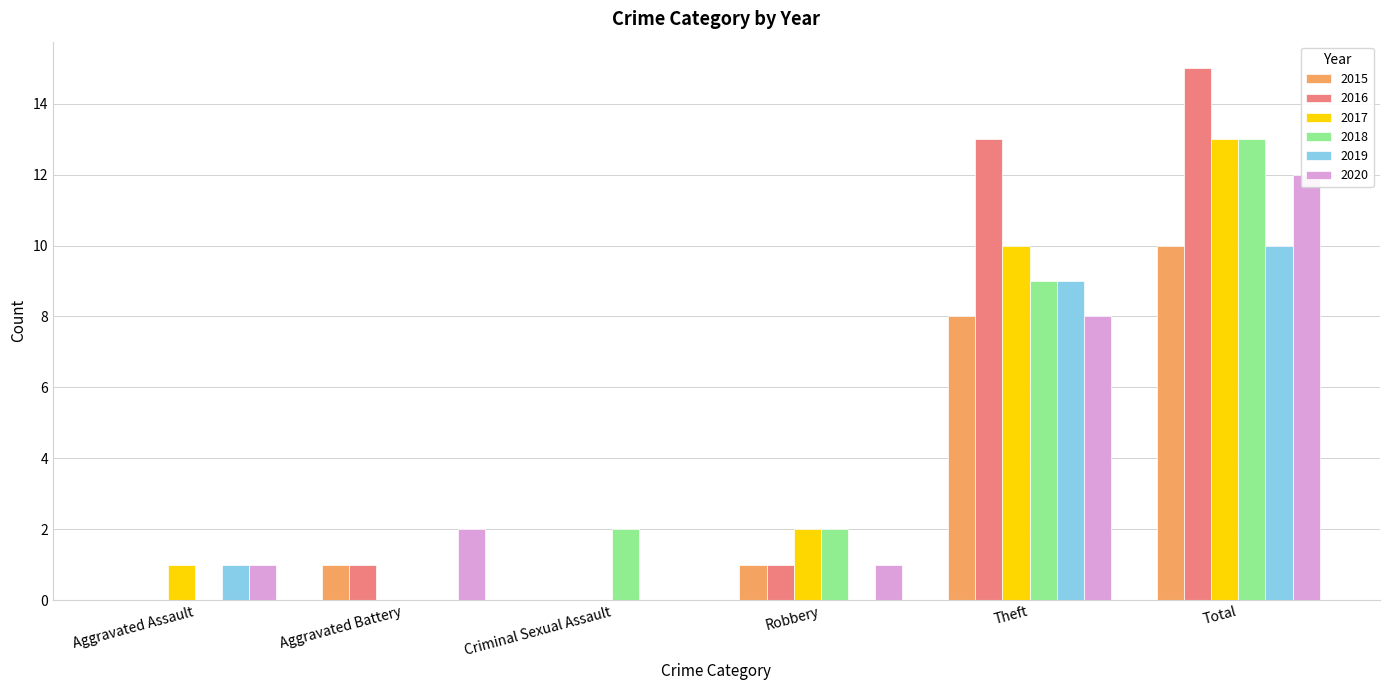

Which series has the widest spread of values?

2016